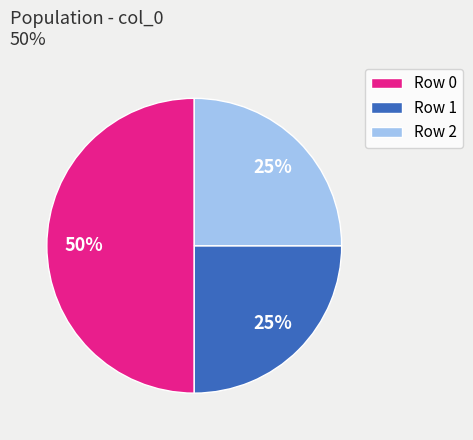

Count the number of slices in the pie.

3